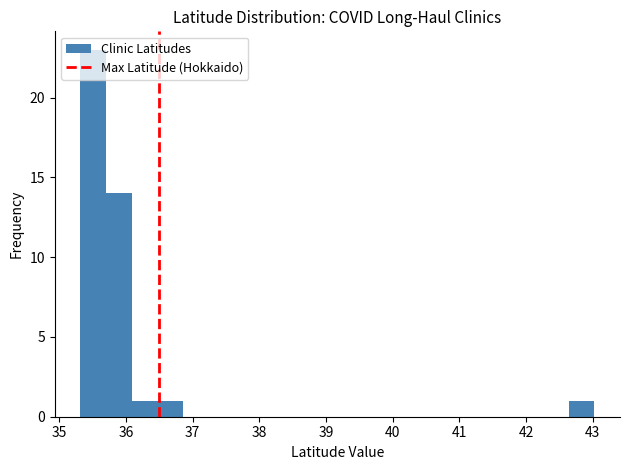

Around what value on the x-axis is the tallest bar? Give the approximate position of its centre, as read against the axis.

35.5